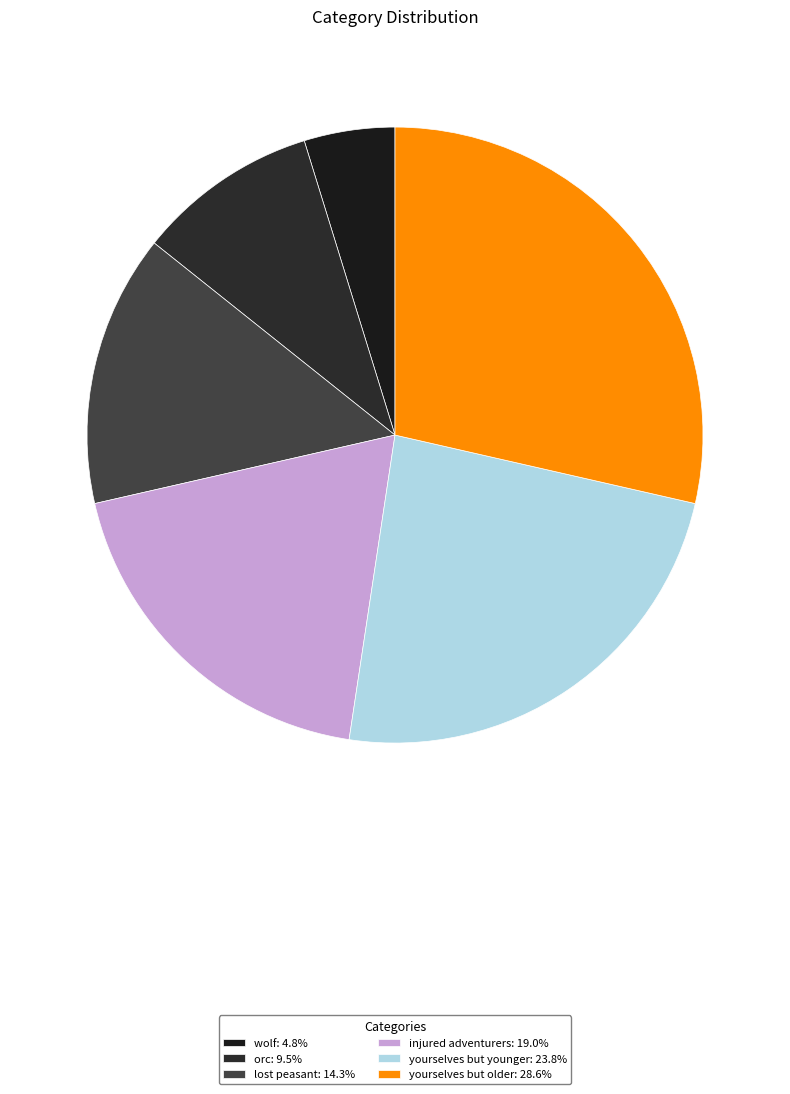

To the nearest percent, what is the average slice percentage?

17%